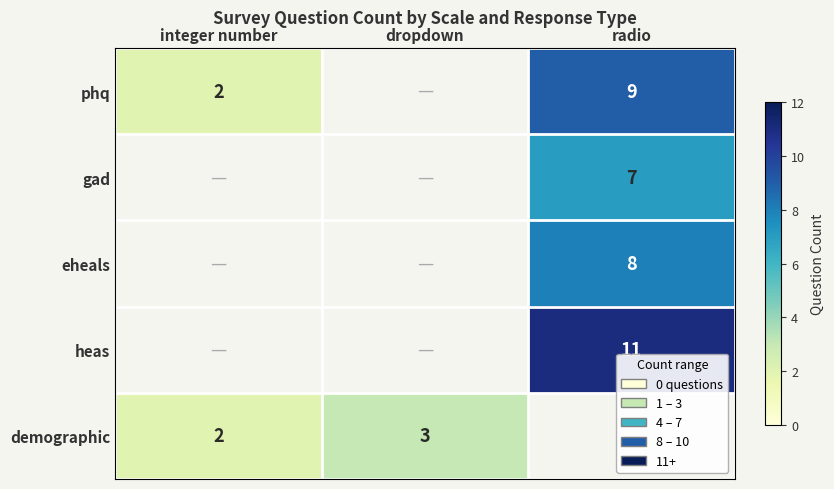

The phq series shows 2 at integer number. True or false?

True